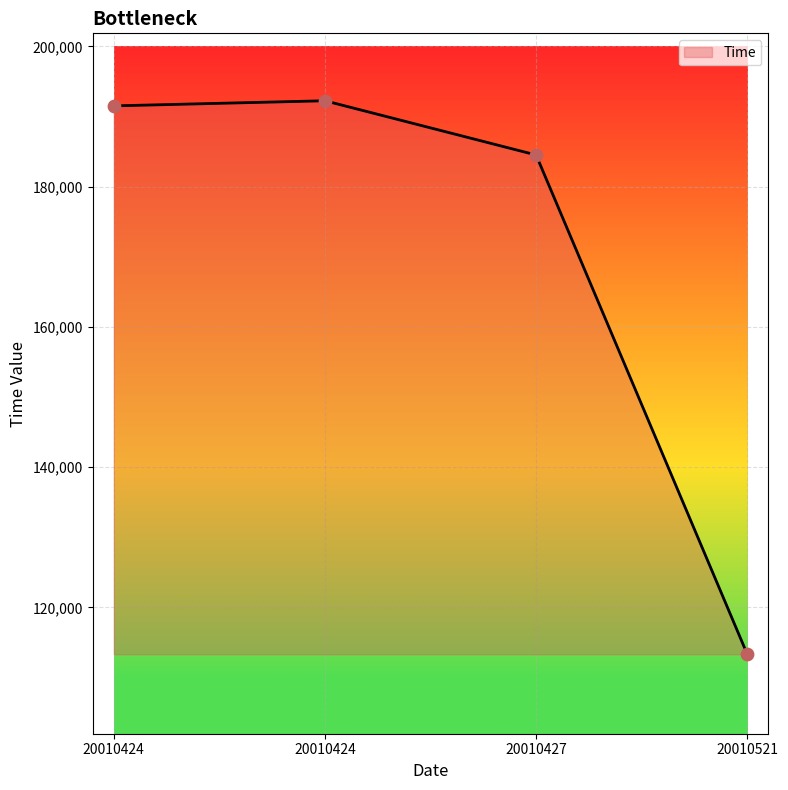

What is the ratio of the value at 20010424 to the value at 20010424?

1.0